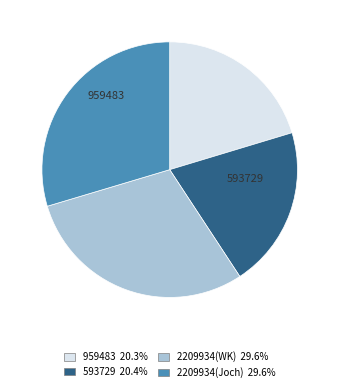

Is there a majority slice in this chart?

No